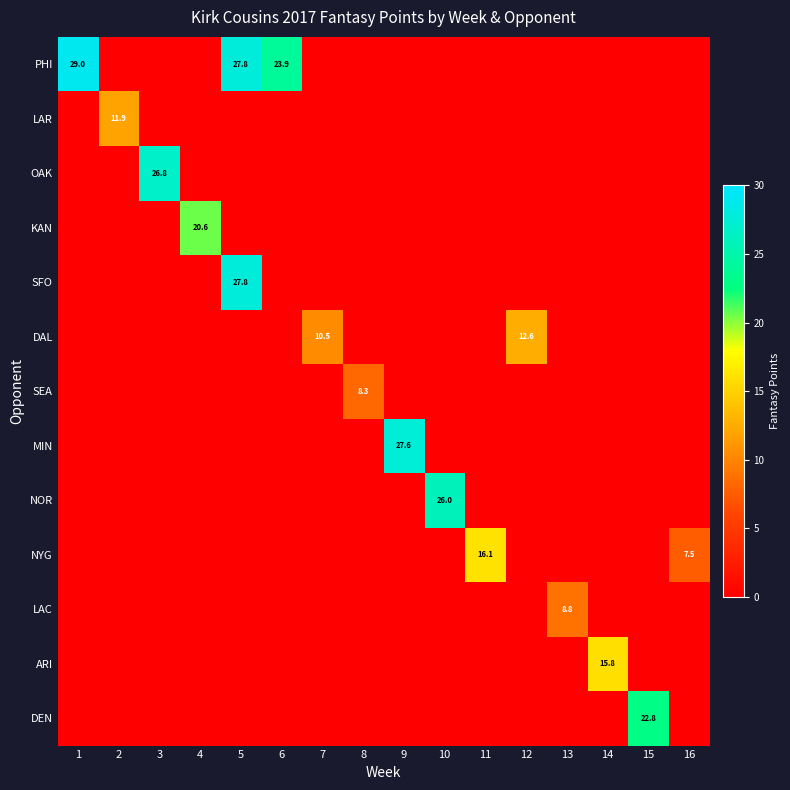

The value of NOR at 10 is 8.5. True or false?

False